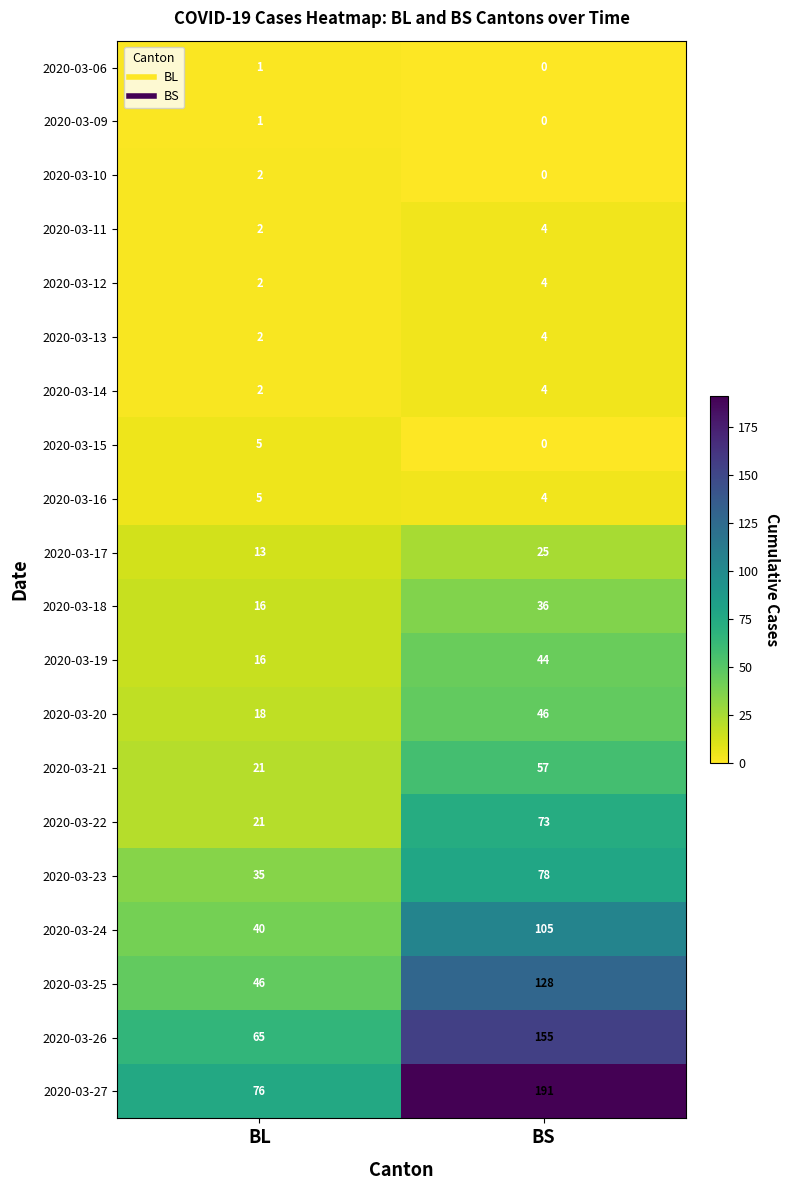

List the labels in order of 2020-03-11 value, largest first.

BS, BL